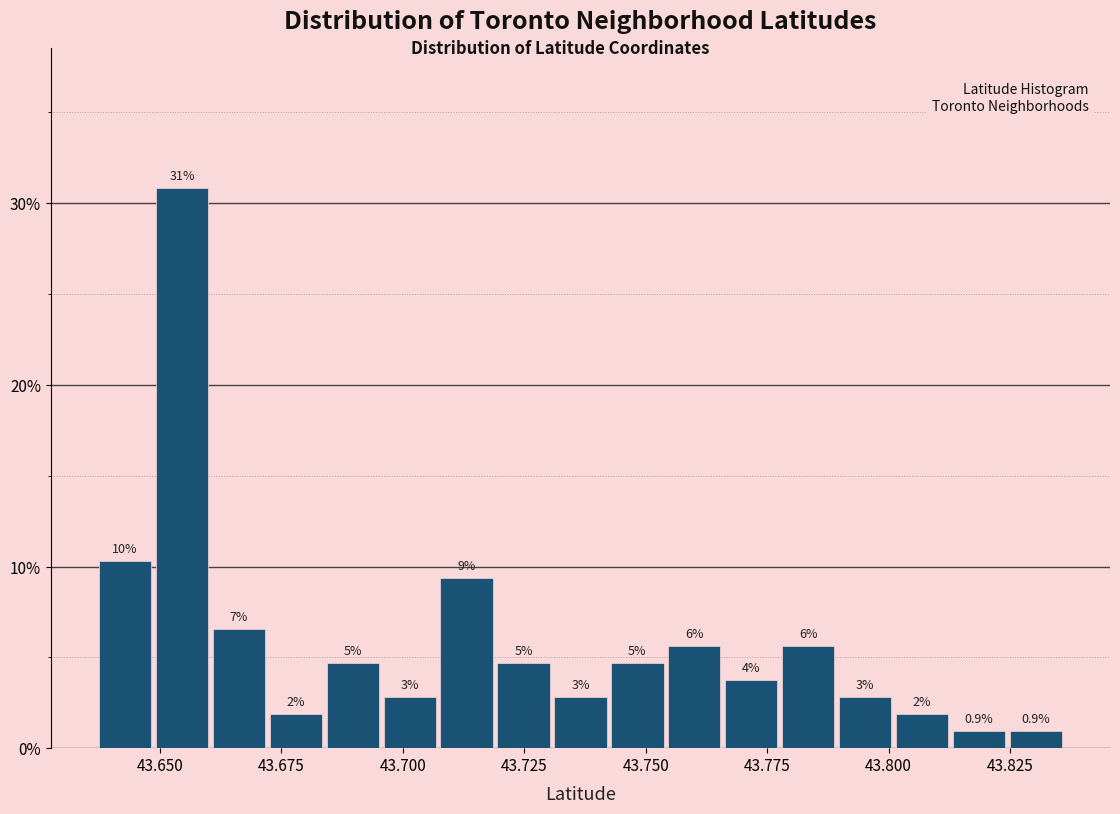

Read against the x-axis, roughly where is the centre of the tallest bar?

43.655